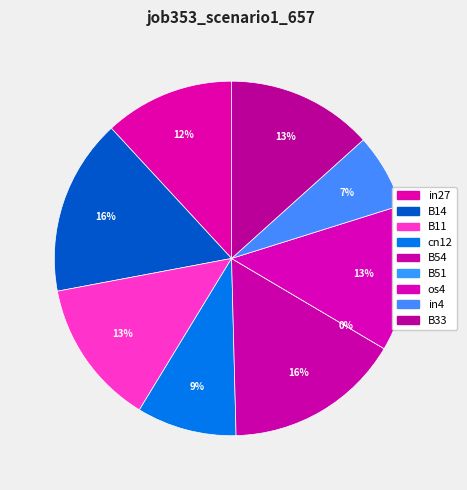

Count the number of slices in the pie.

9